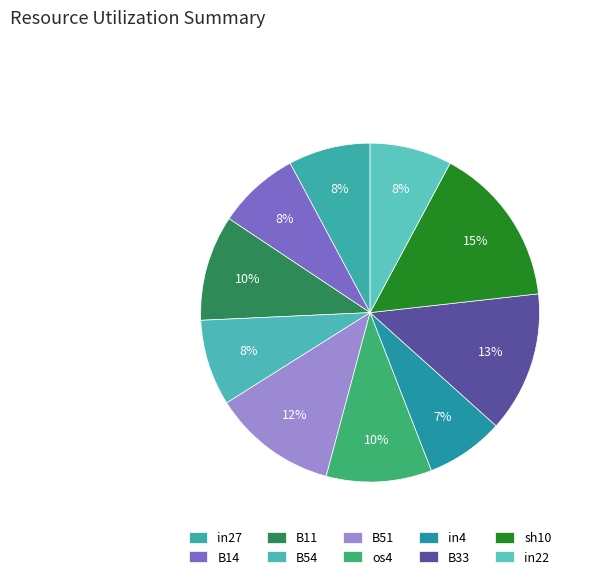

How many slices are in this pie chart?

10